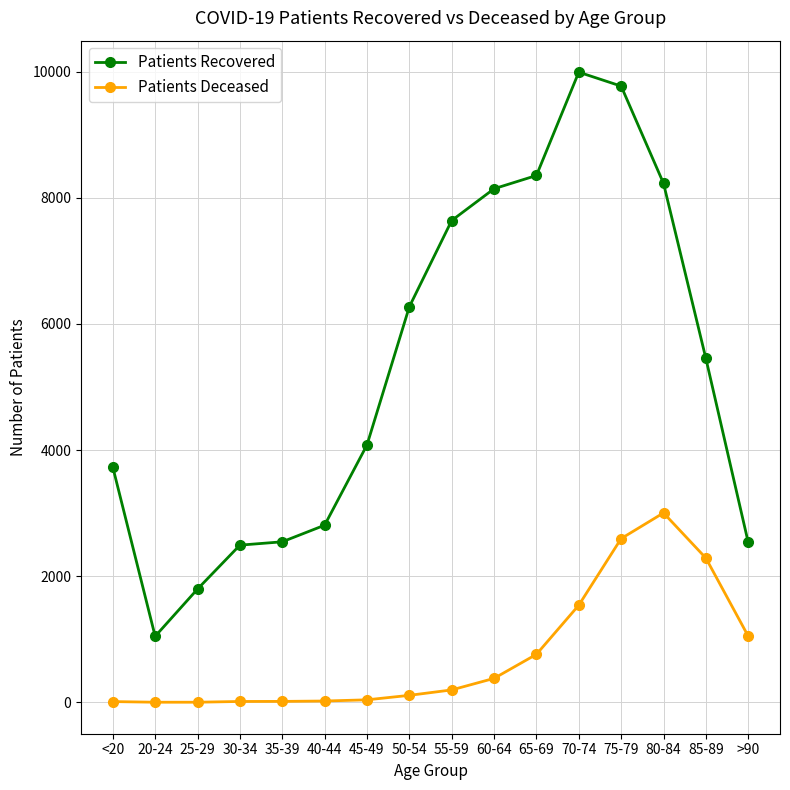

Does the chart display data point markers on the line(s)?

Yes